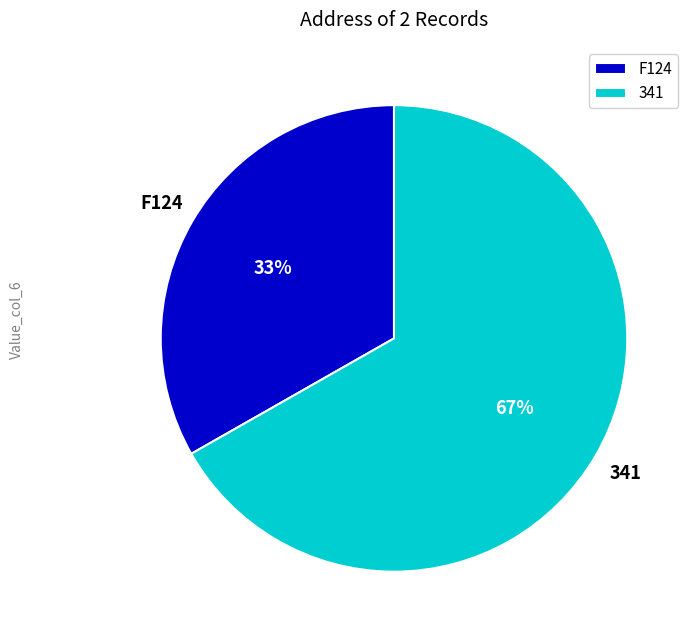

To the nearest percent, what is the average slice percentage?

50%